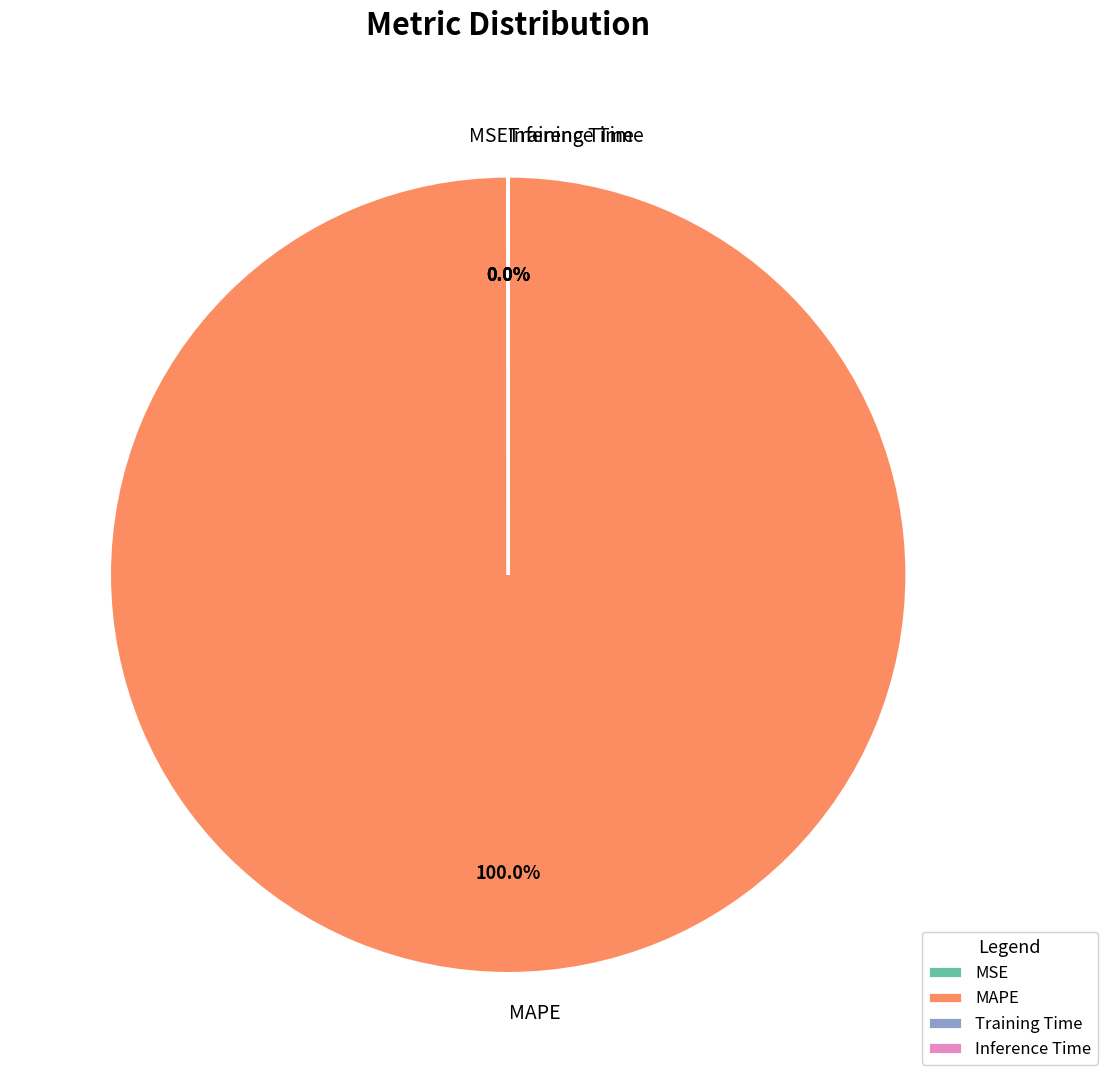

To the nearest percent, what portion does MAPE represent?

100%